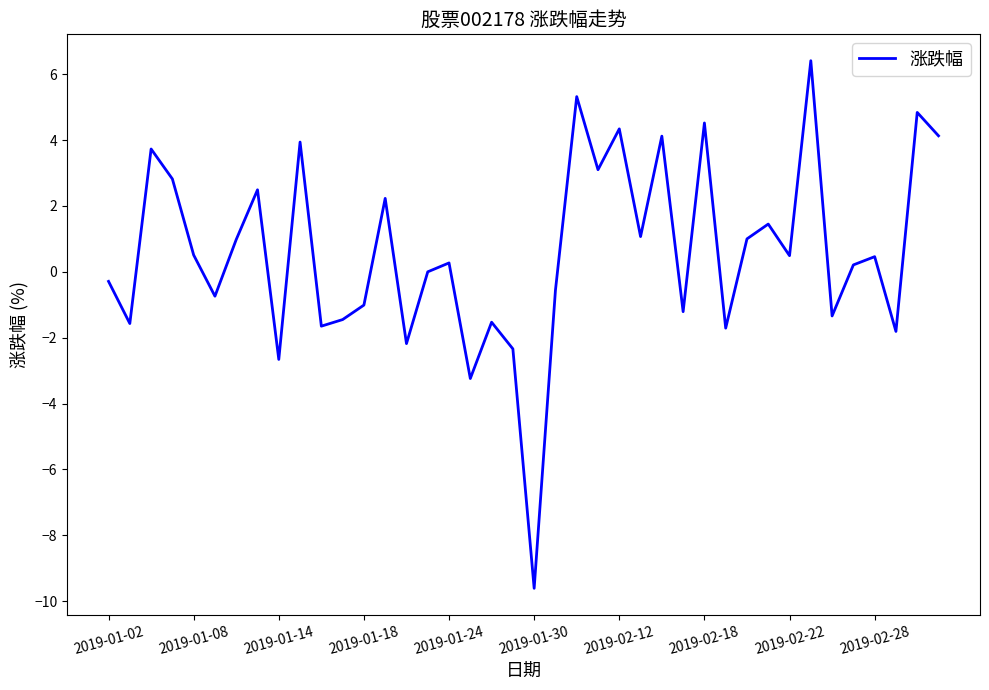

How many interior local peaks (higher than both neighbors) does the data have?

14